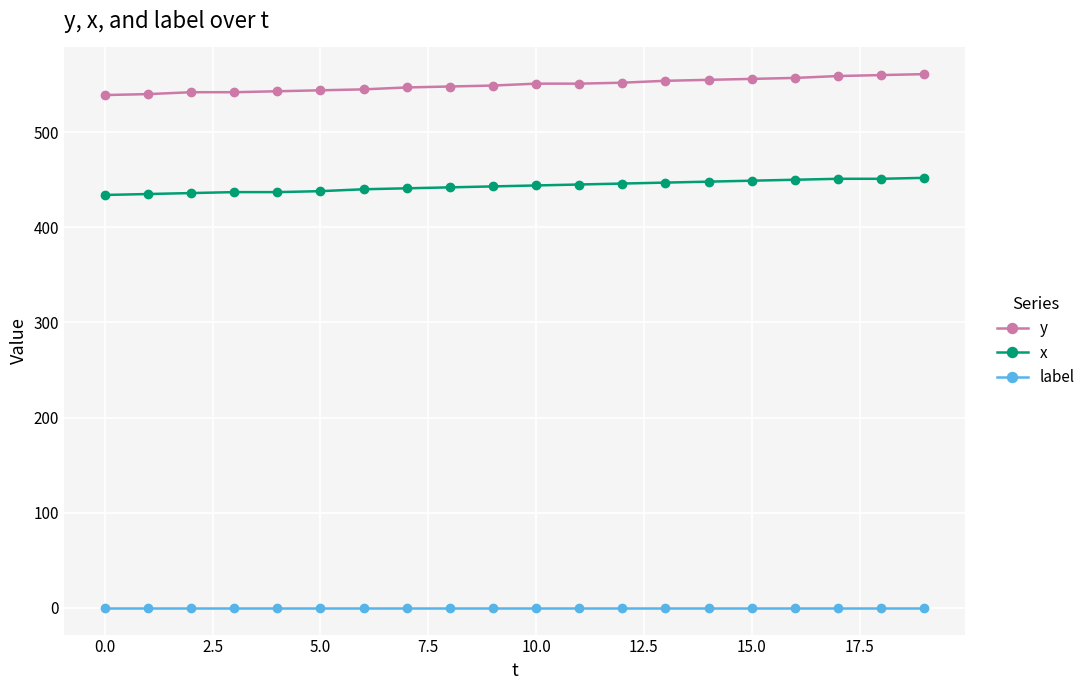

What is the minimum value for x?

434